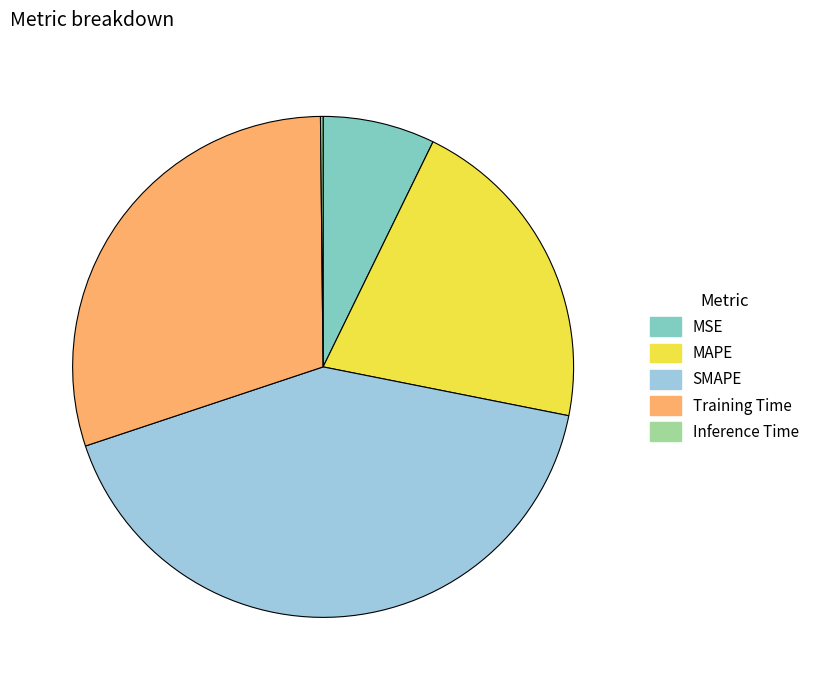

The MAPE slice represents 13% of the pie. True or false?

False